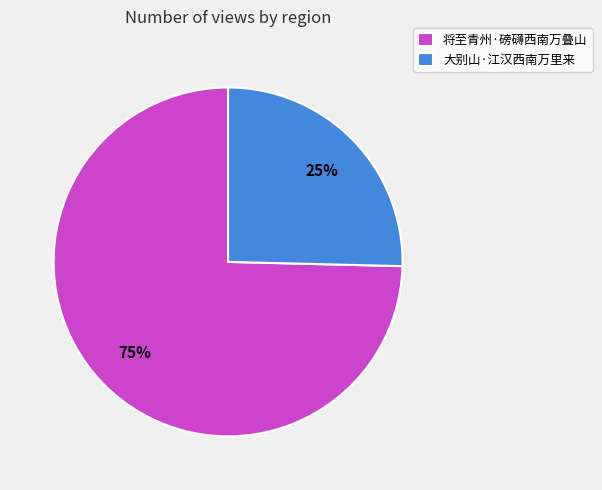

True or false: 将至青州·磅礴西南万叠山 accounts for 83% of the total.

False